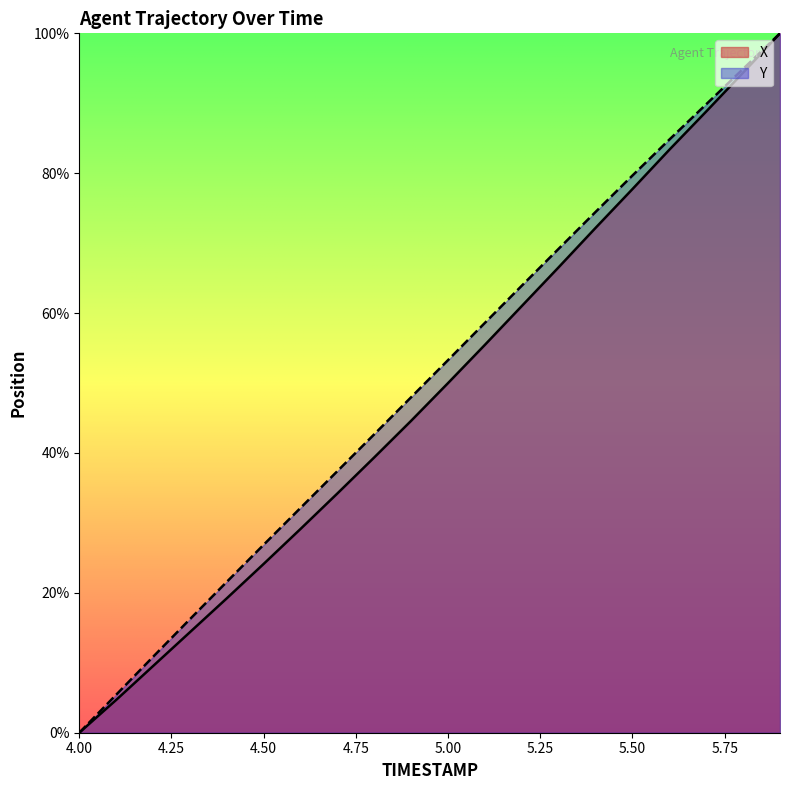

What is the label of the 4th point from the right?

5.6